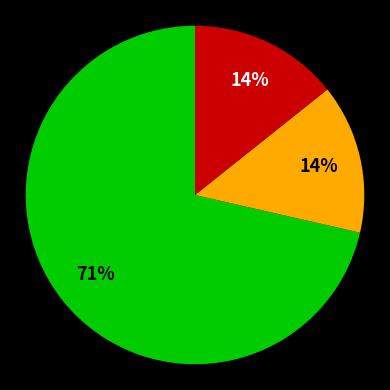

To the nearest percent, what is the average slice percentage?

33%